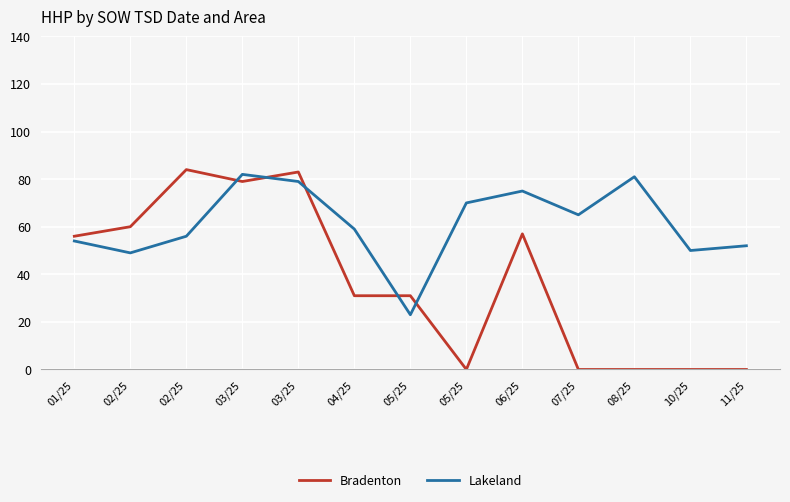

What are all the series names shown in the legend?

Bradenton, Lakeland